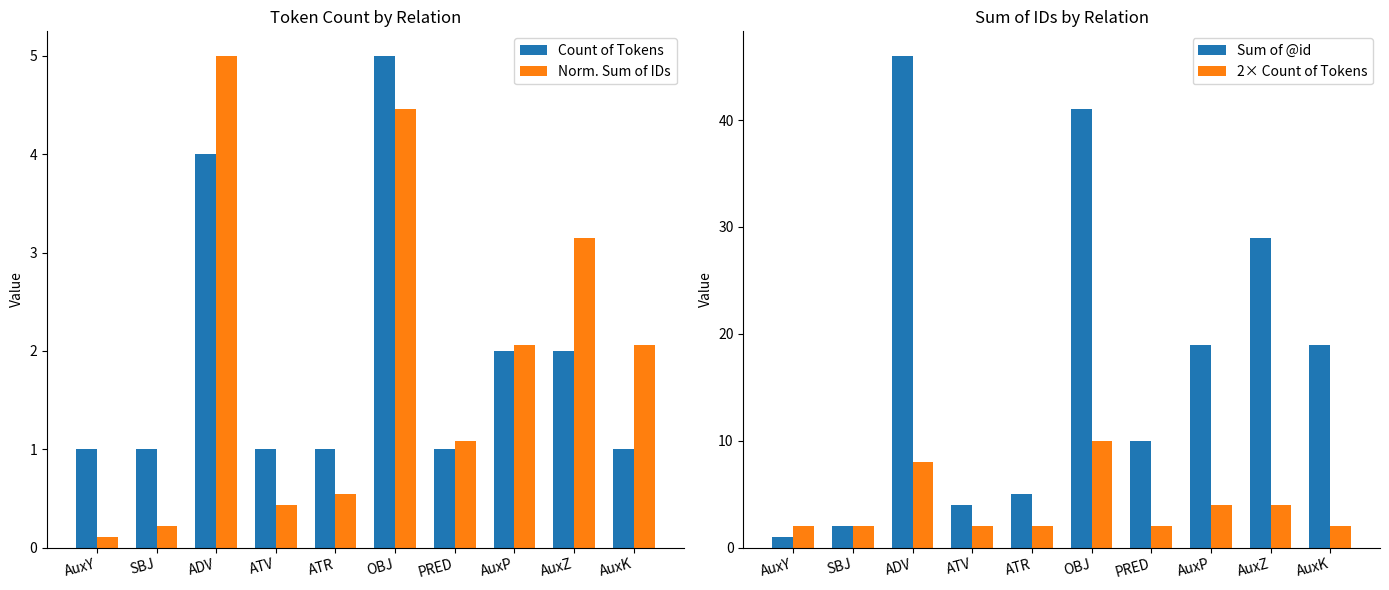

What is the minimum value for Count of Tokens?

1.0